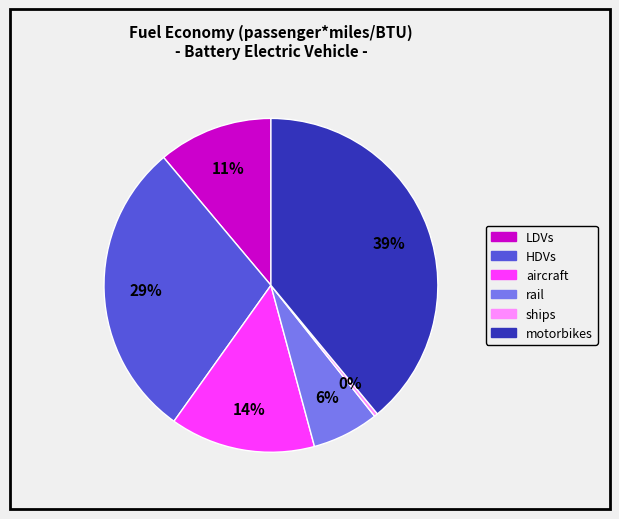

To the nearest percent, what is the average slice percentage?

17%